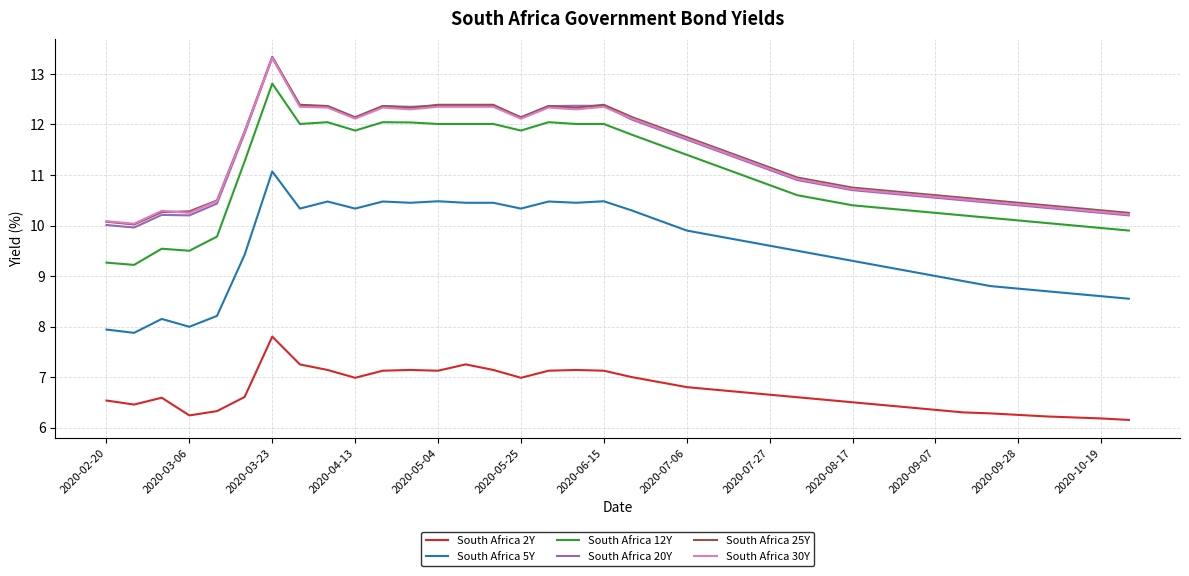

True or false: South Africa 2Y and South Africa 5Y intersect in this chart.

False